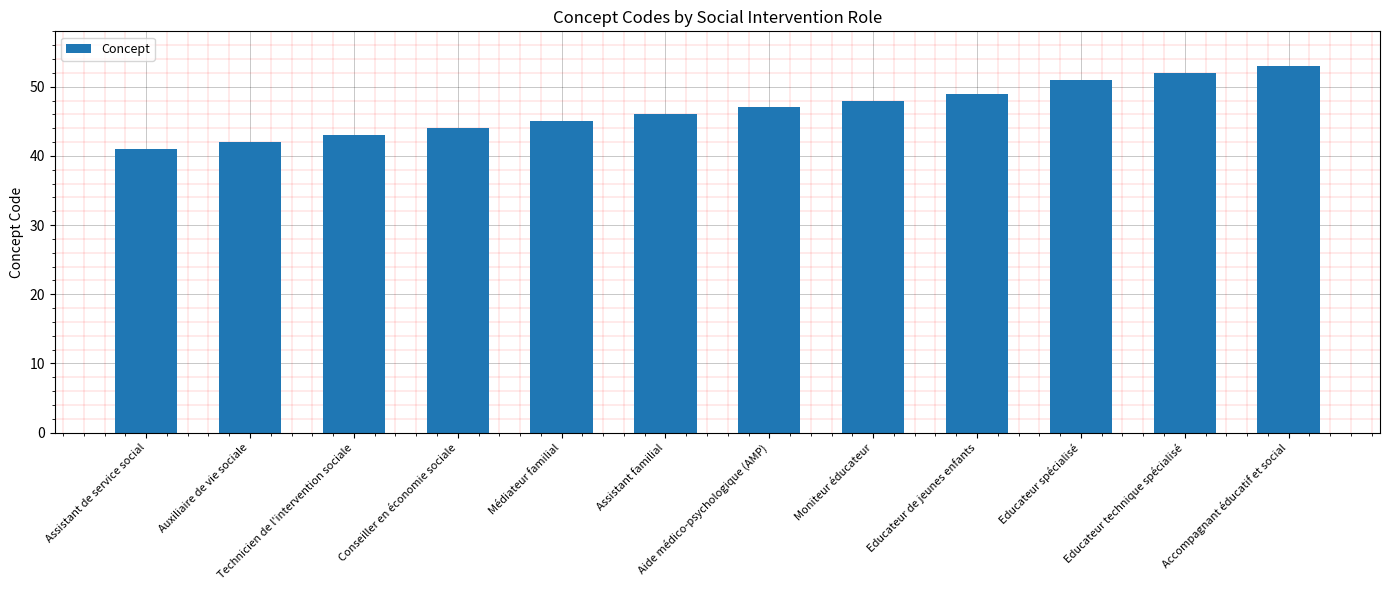

Which has a higher value, Assistant familial or Moniteur éducateur?

Moniteur éducateur